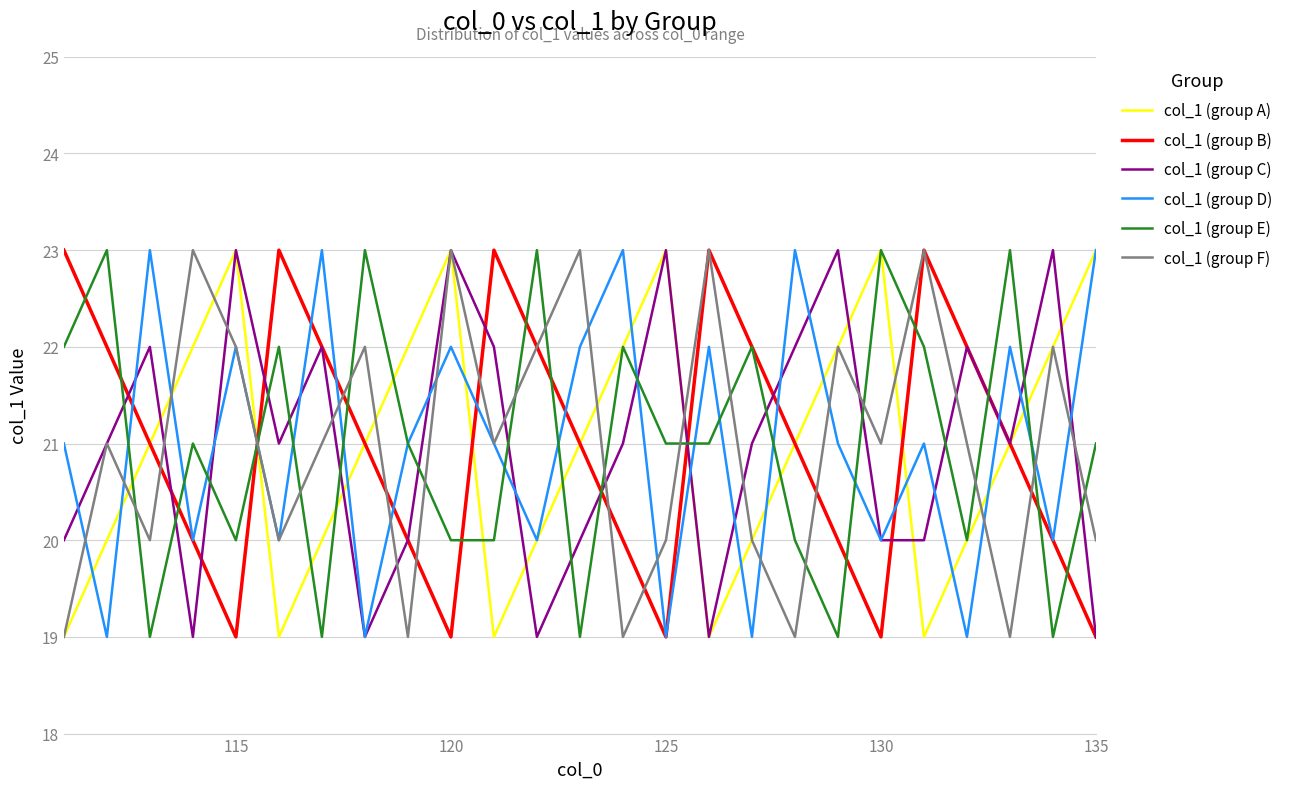

What is the greatest value displayed?

23